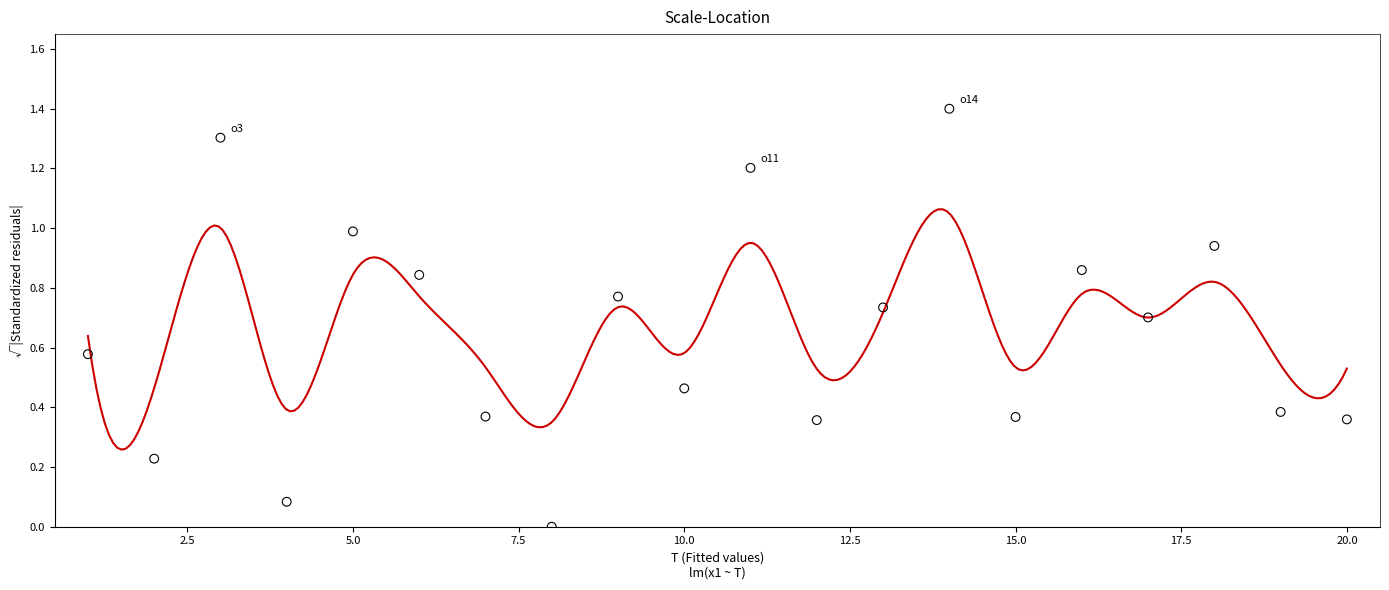

What is the range of X values (max minus min)?

19.0